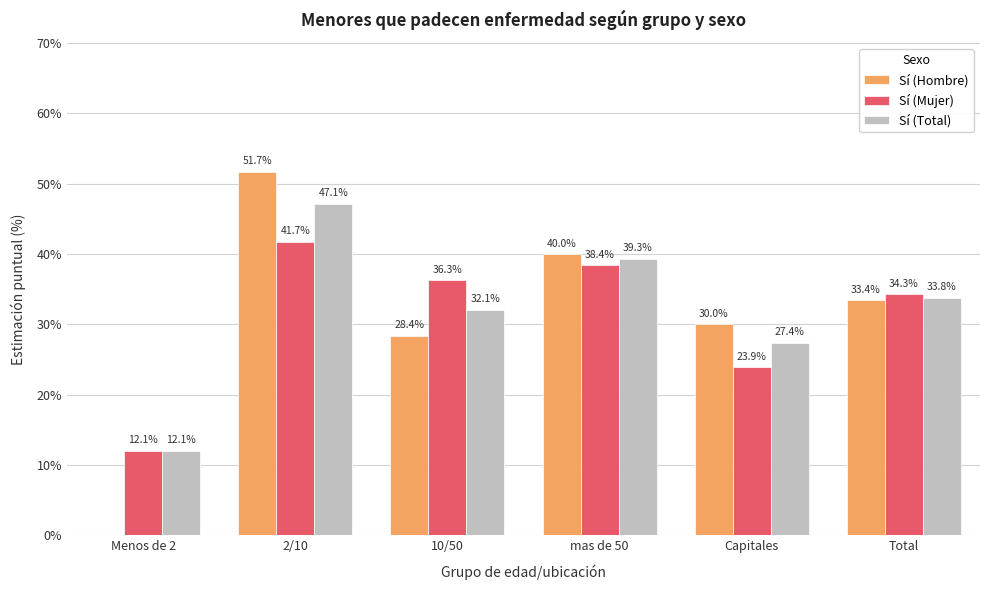

At which label does Sí (Total) reach its peak?

2/10